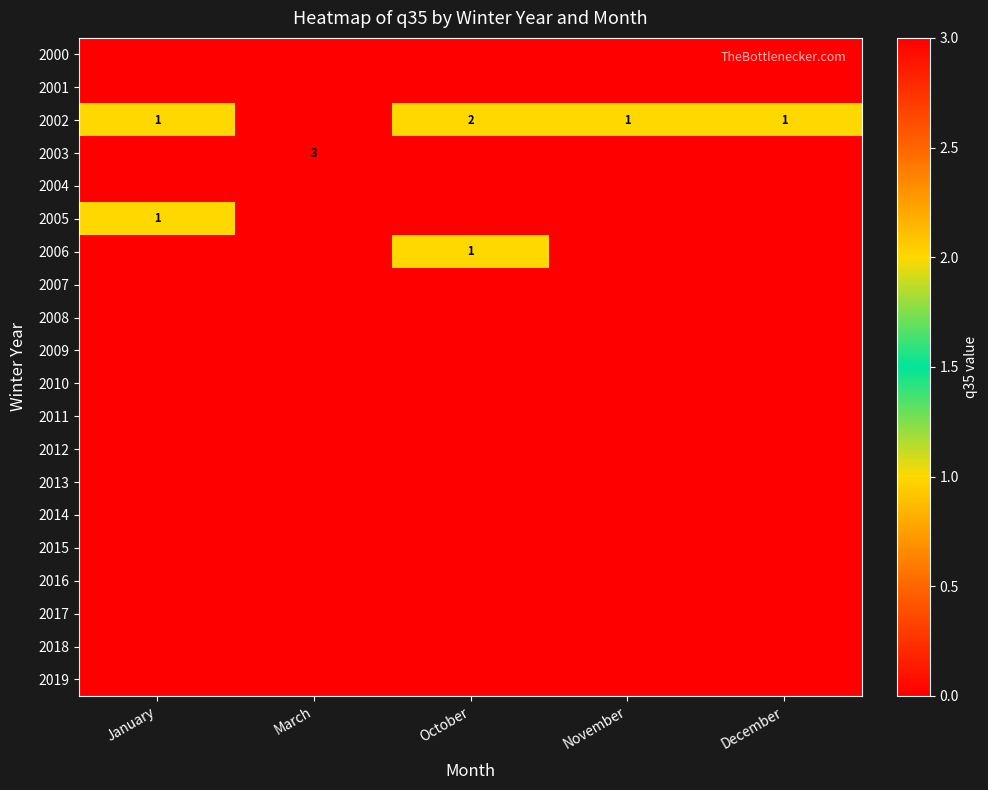

Which has a higher value, November or March?

November